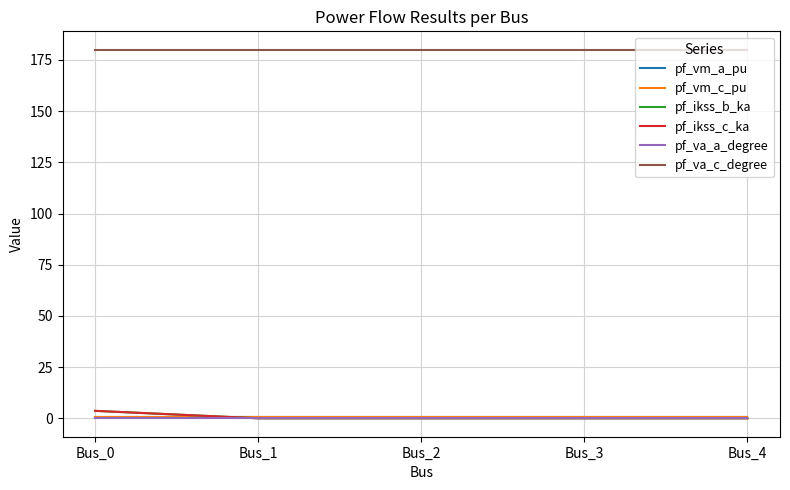

List the labels in order of pf_vm_a_pu value, smallest first.

Bus_3, Bus_4, Bus_2, Bus_1, Bus_0